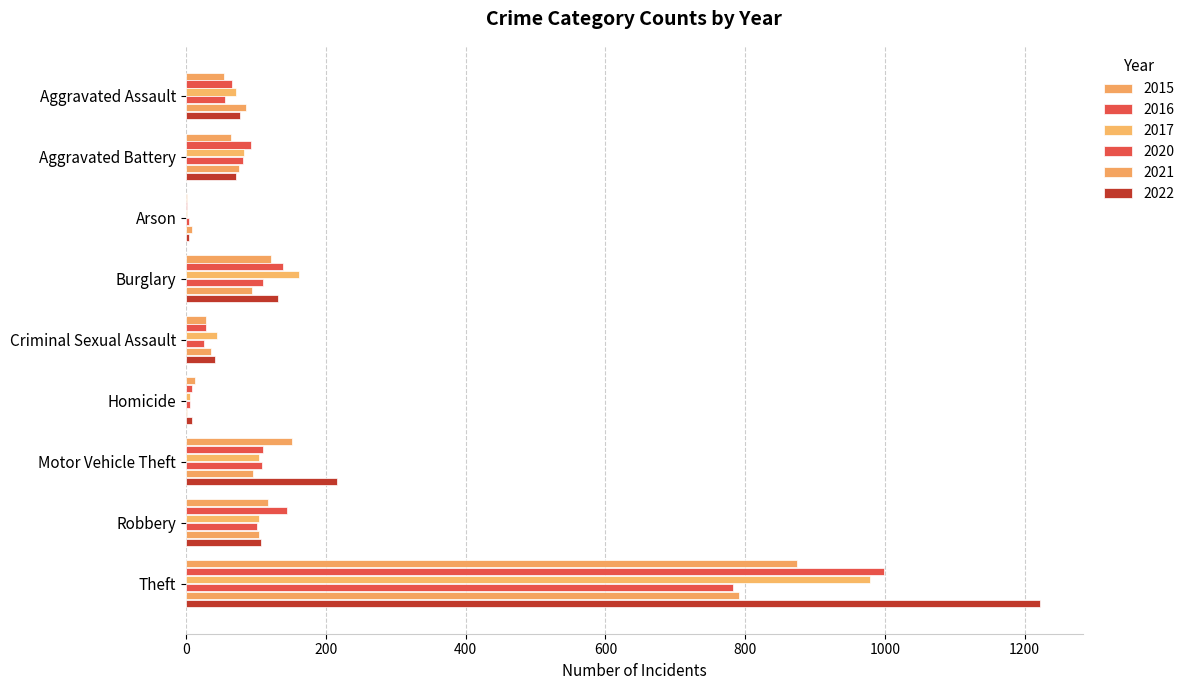

Rank the categories by 2016 value from highest to lowest.

Theft, Robbery, Burglary, Motor Vehicle Theft, Aggravated Battery, Aggravated Assault, Criminal Sexual Assault, Homicide, Arson